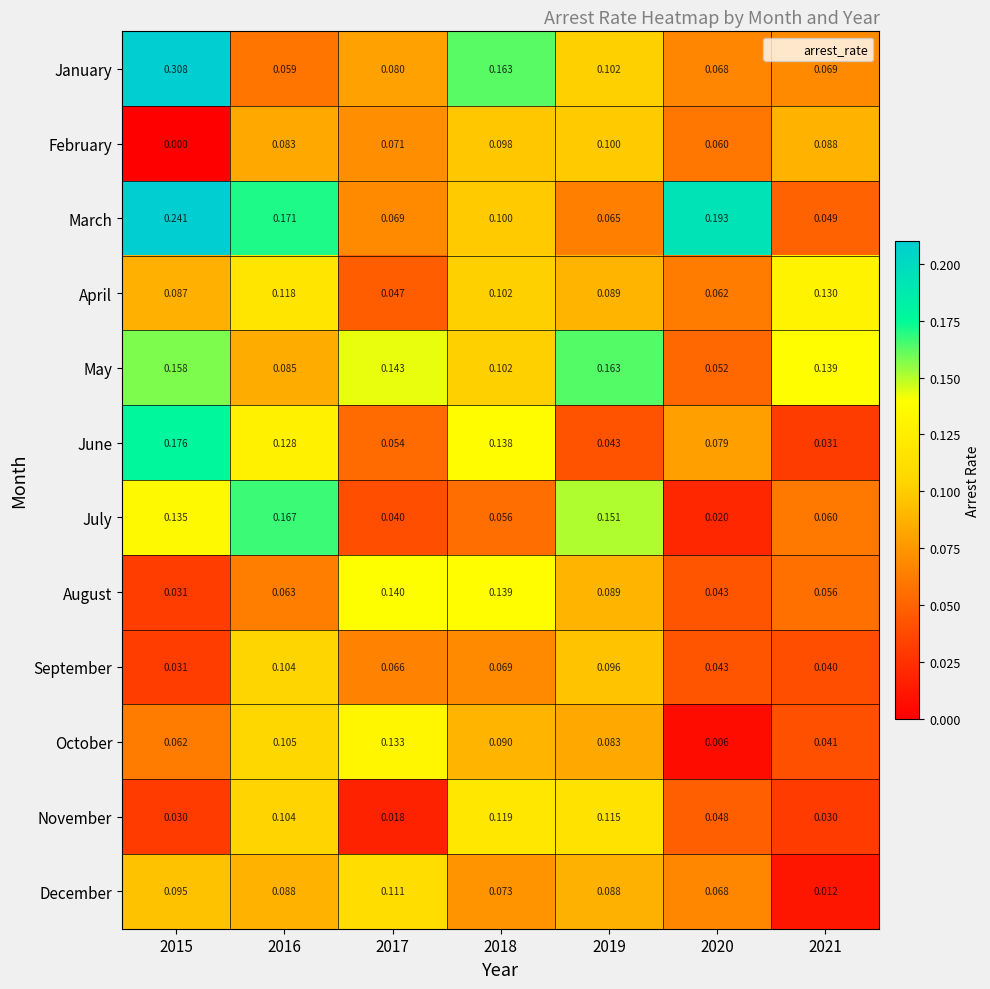

Rank the series by their maximum value, from lowest to highest.

February, September, December, November, April, October, August, May, July, June, March, January